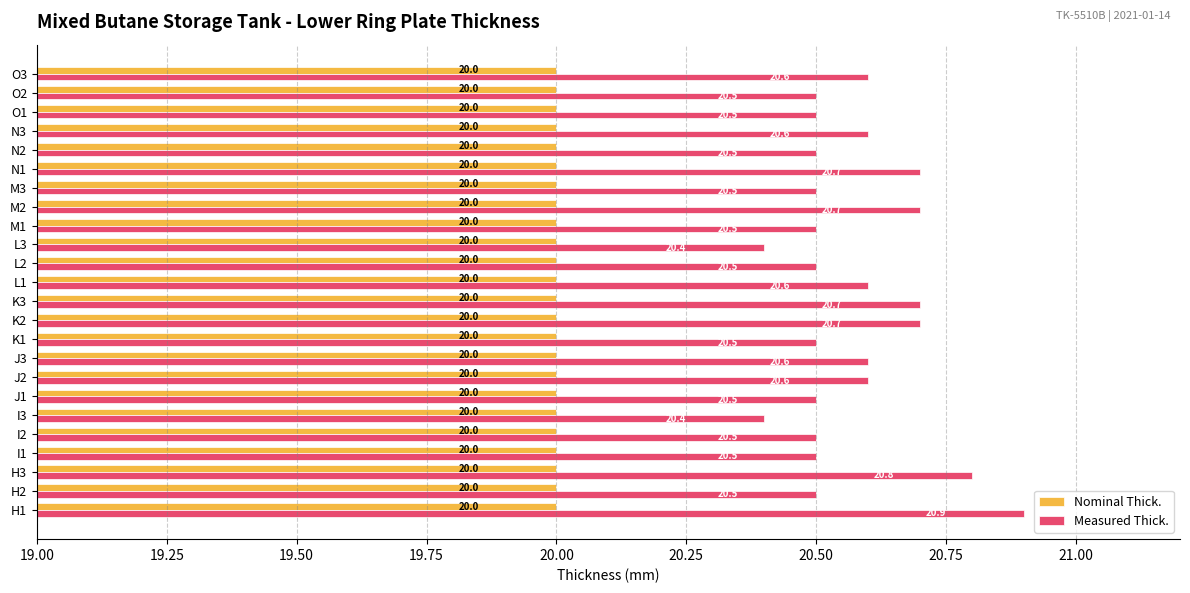

The Measured Thick. series shows 20.7 at K2. True or false?

True